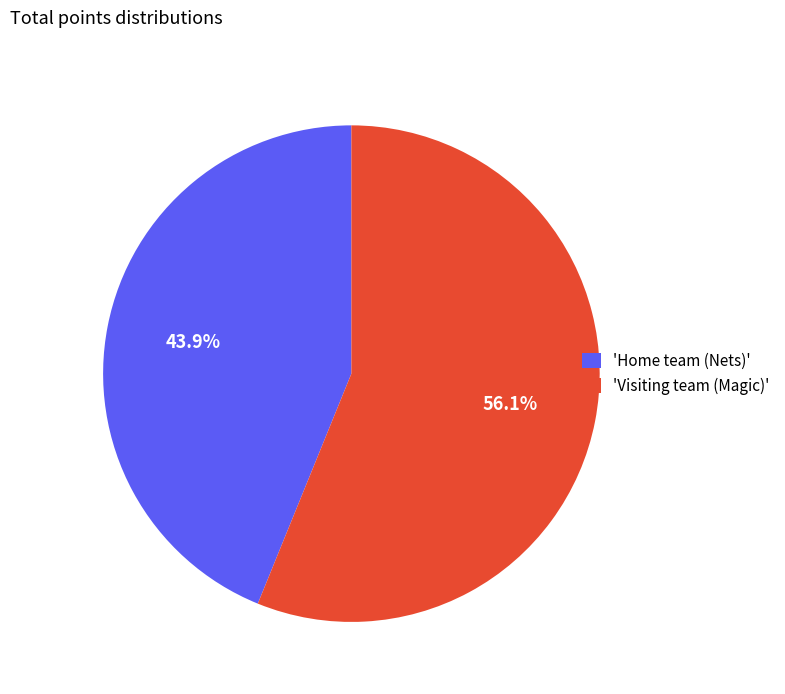

Is 'Visiting team (Magic)' the majority of the pie?

Yes